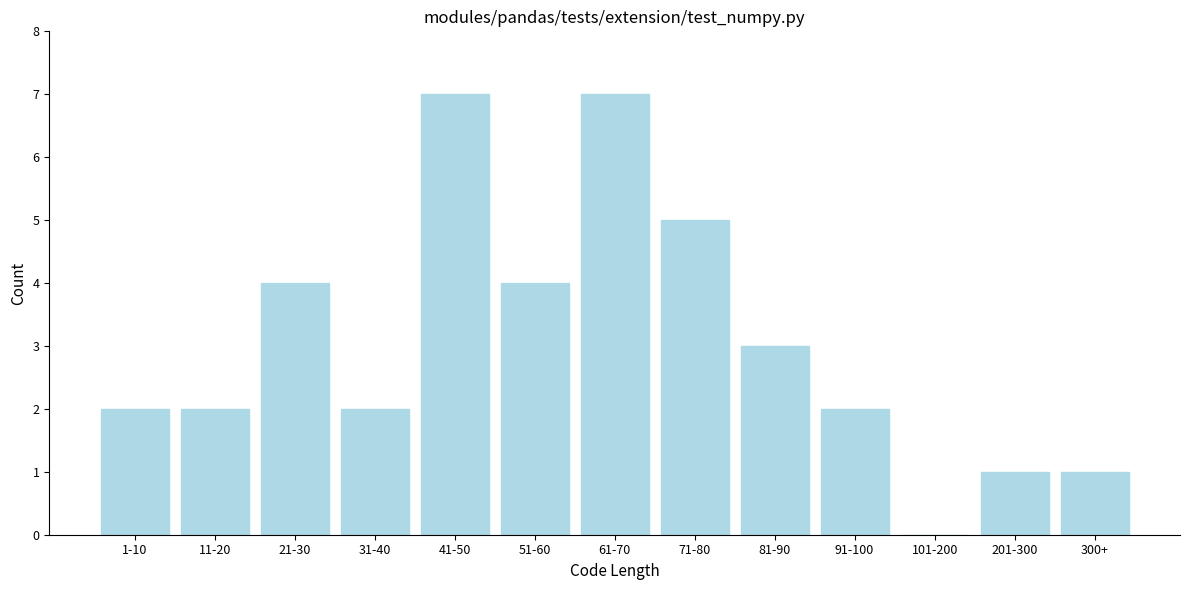

Reading left to right, transcribe all the data shown in this chart.

1-10=2	11-20=2	21-30=4	31-40=2	41-50=7	51-60=4	61-70=7	71-80=5	81-90=3	91-100=2	101-200=0	201-300=1	300+=1